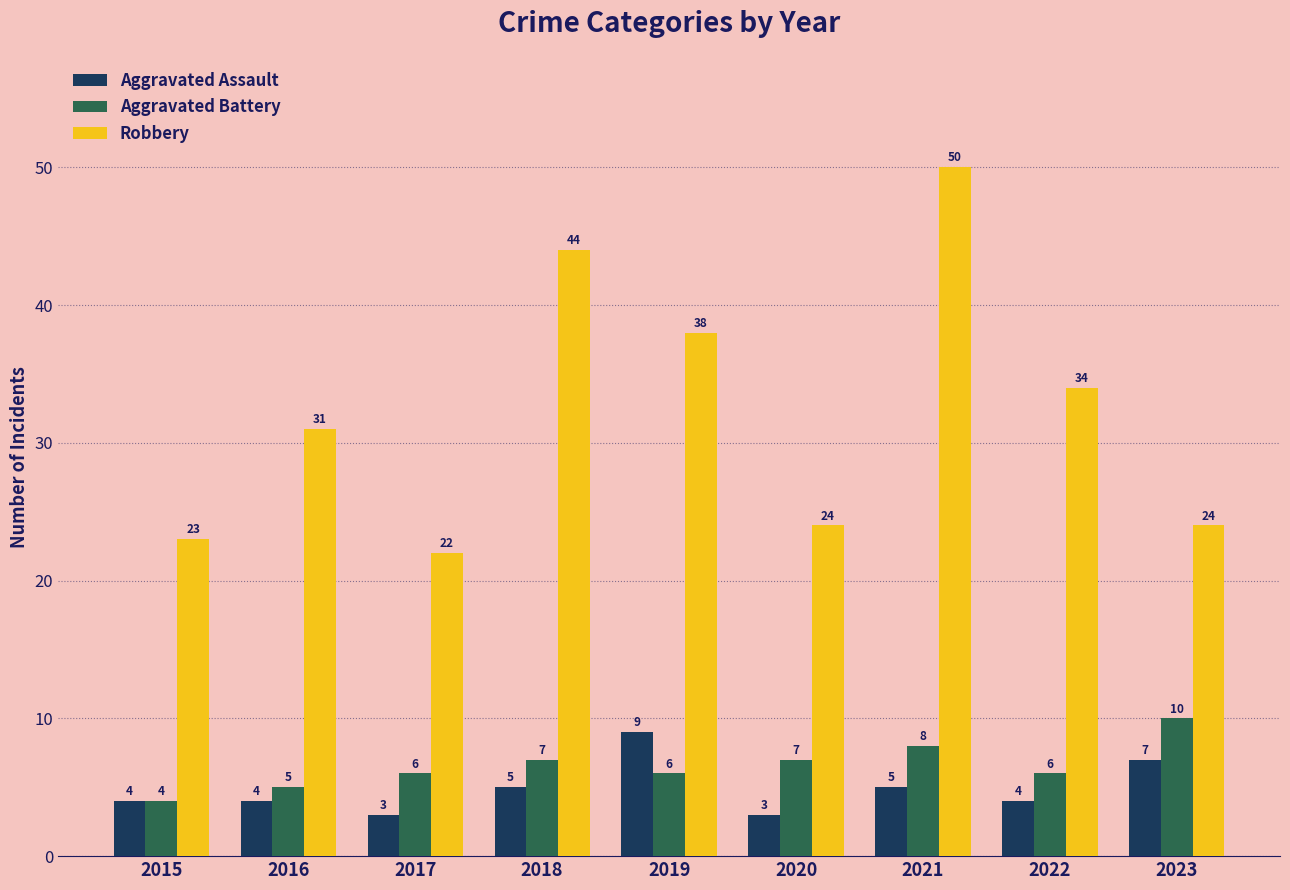

Reading left to right, what are all the values shown in this chart?

Aggravated Assault: 2015=4	2016=4	2017=3	2018=5	2019=9	2020=3	2021=5	2022=4	2023=7
Aggravated Battery: 2015=4	2016=5	2017=6	2018=7	2019=6	2020=7	2021=8	2022=6	2023=10
Robbery: 2015=23	2016=31	2017=22	2018=44	2019=38	2020=24	2021=50	2022=34	2023=24